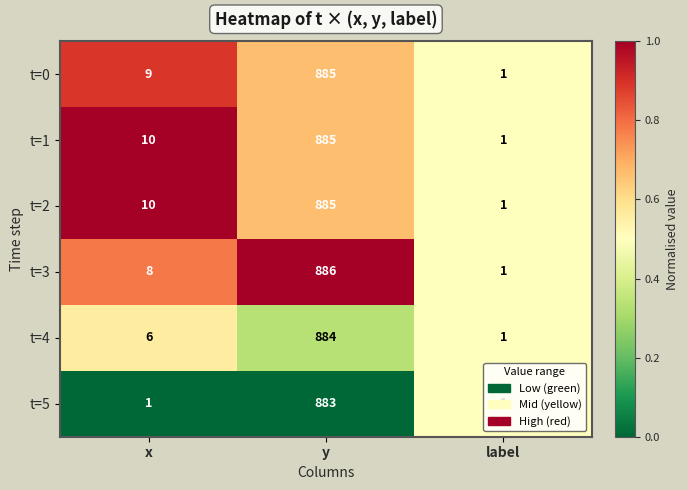

What is the greatest value displayed?

886